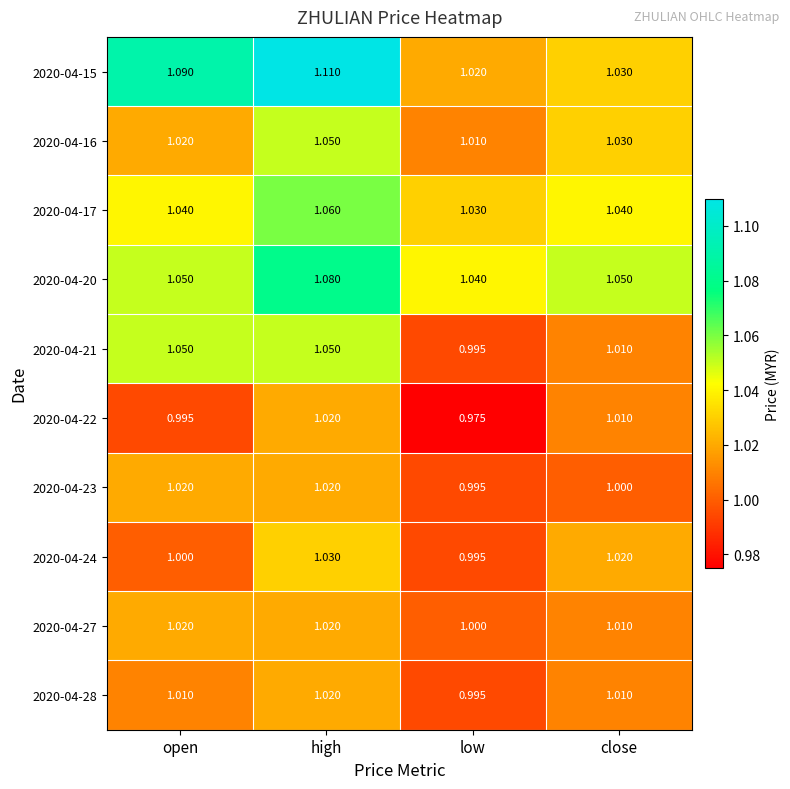

Which label corresponds to the largest value in the chart?

high